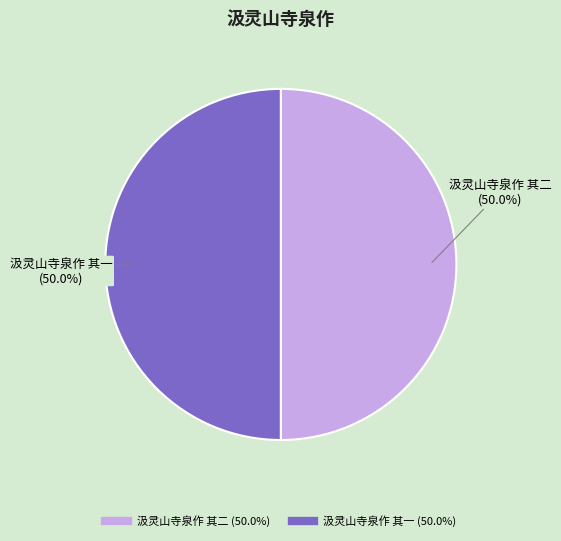

Approximately how many times larger is the value at 汲灵山寺泉作 其一 compared to 汲灵山寺泉作 其二?

1.0